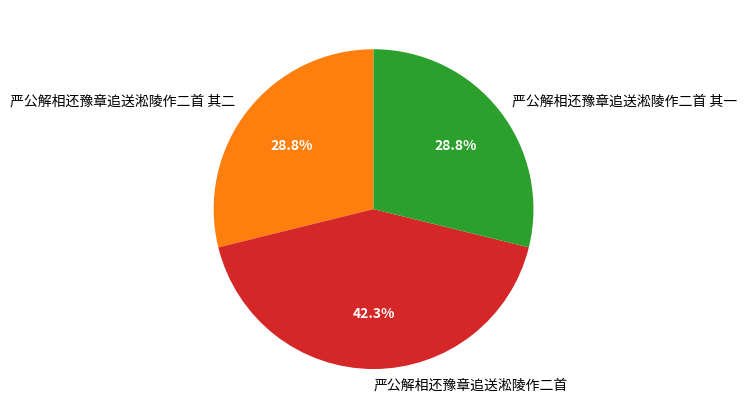

What is the ratio of the value at 严公解相还豫章追送淞陵作二首 to the value at 严公解相还豫章追送淞陵作二首 其一?

1.5